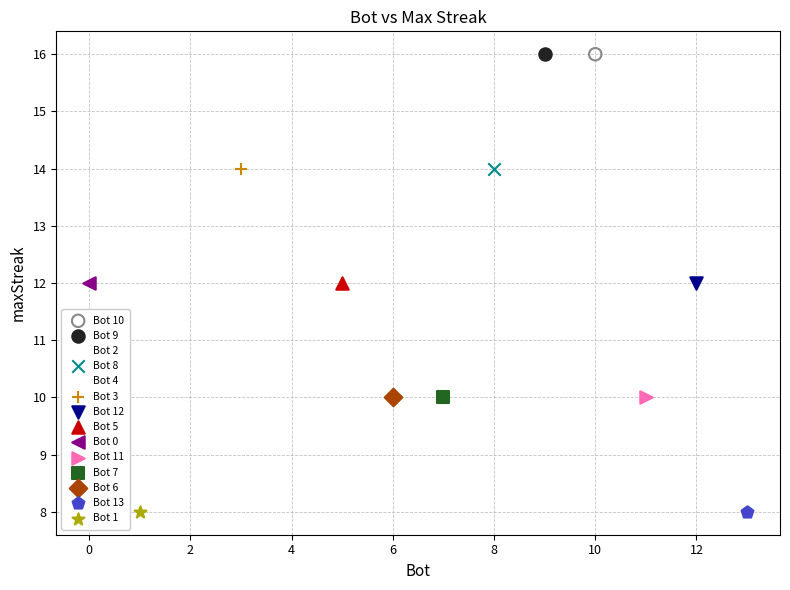

What are all the series names shown in the legend?

Bot 10, Bot 9, Bot 2, Bot 8, Bot 4, Bot 3, Bot 12, Bot 5, Bot 0, Bot 11, Bot 7, Bot 6, Bot 13, Bot 1